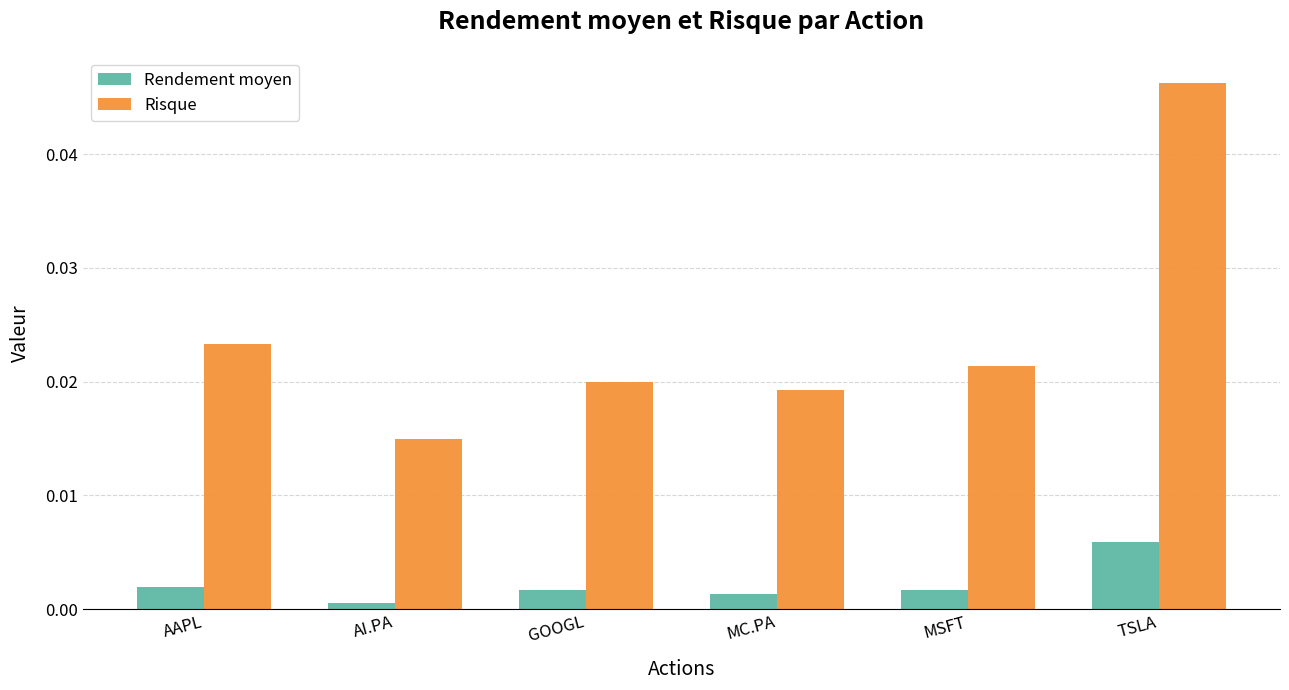

Which series has the largest total across all categories?

Risque